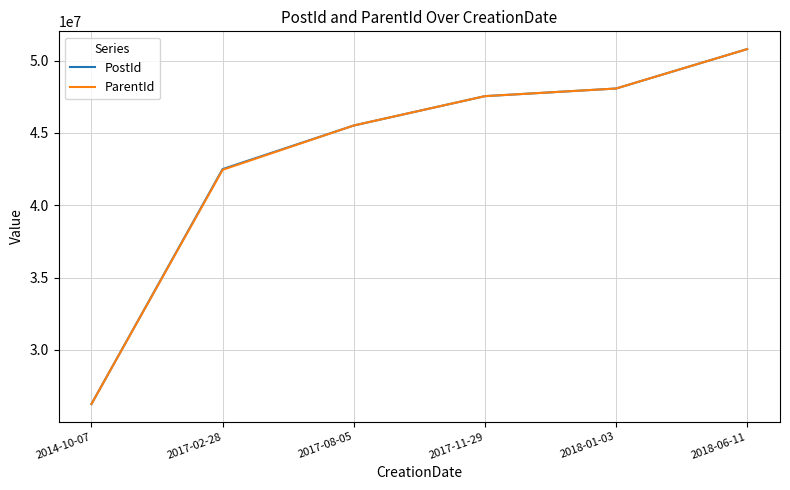

At which category does the chart reach its peak across all series?

2018-06-11